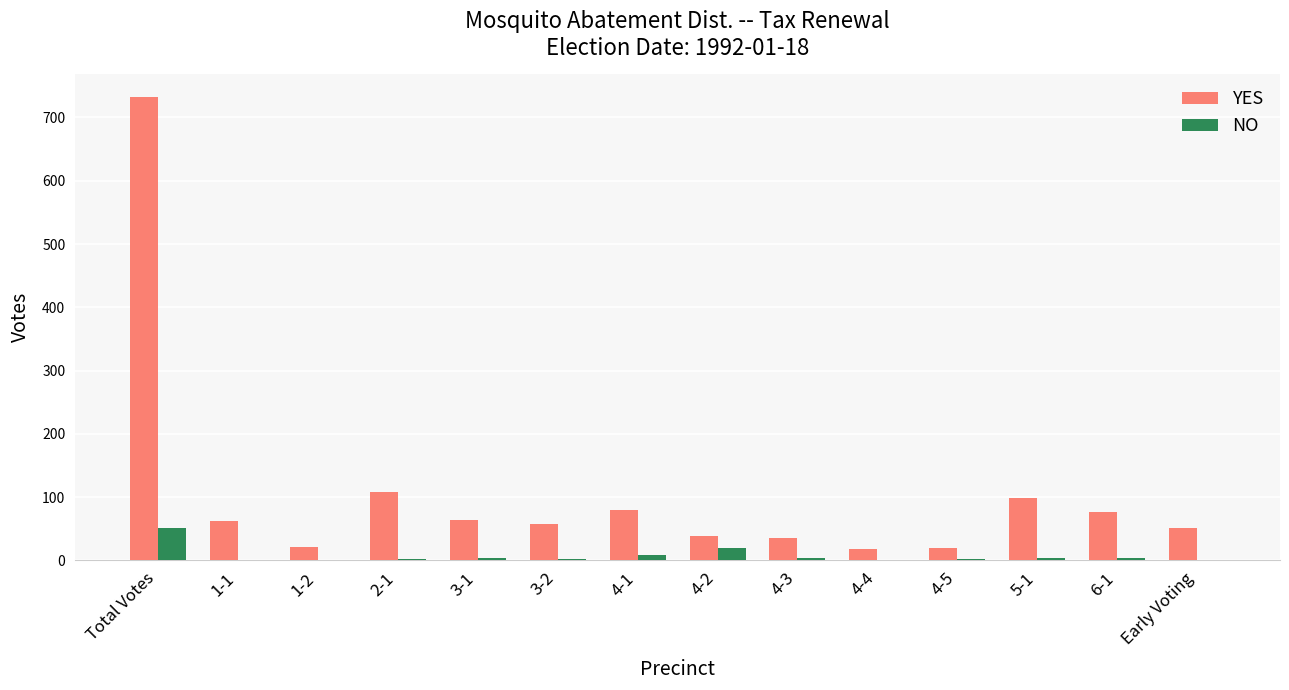

What is the sum of all YES values?

1464